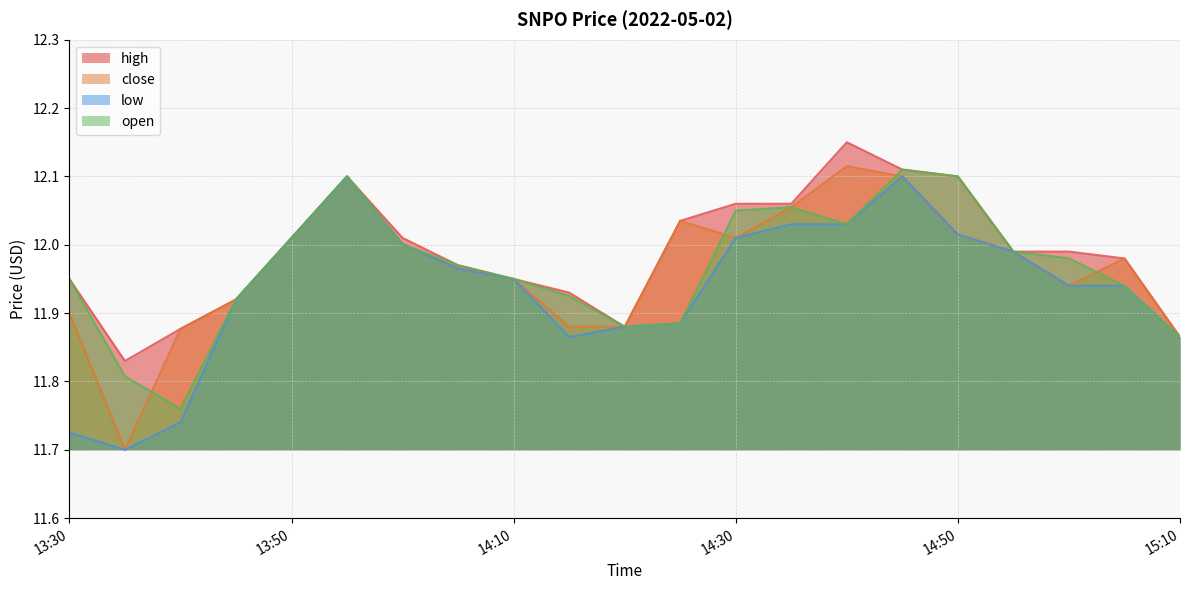

How many lines are shown in the chart?

4